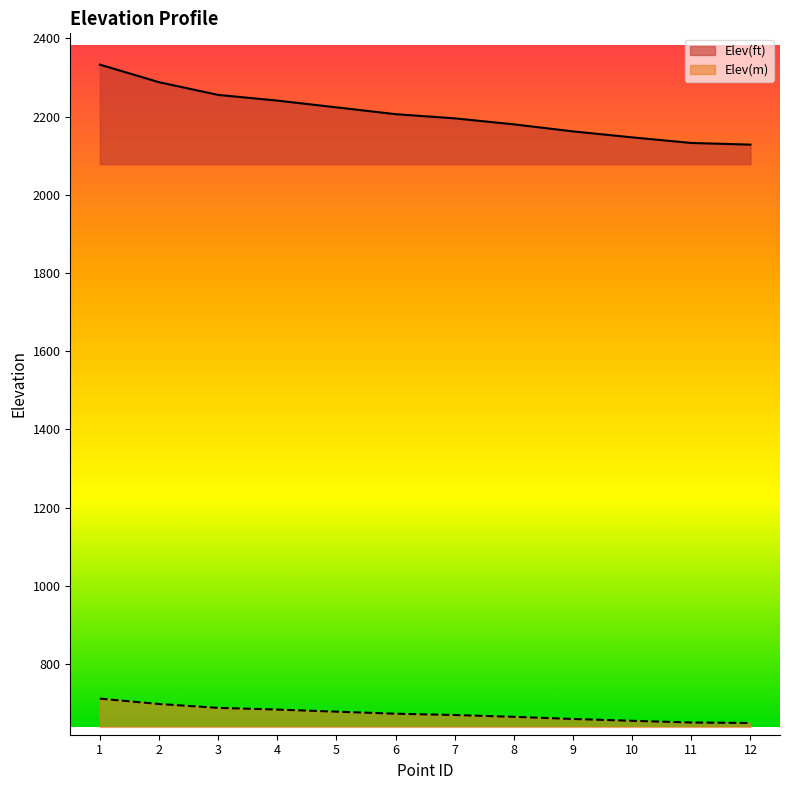

Between 4 and 1, which is larger?

1